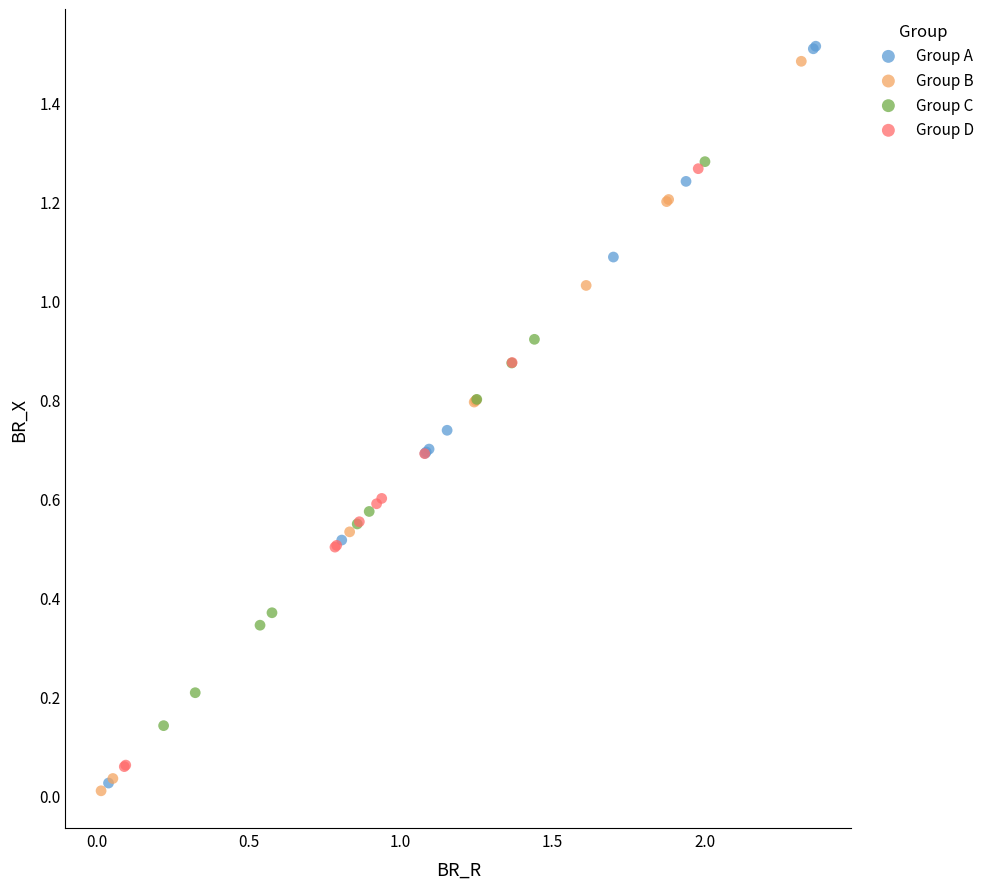

Which series contains the lowest Y value?

Group B